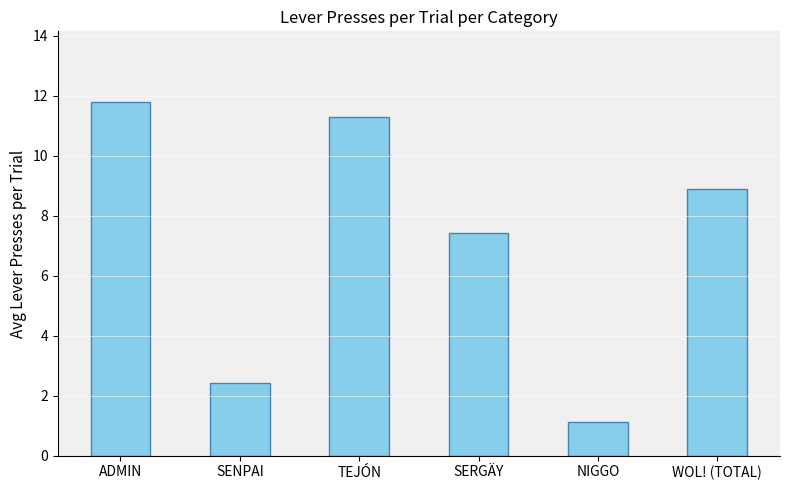

Reading left to right, extract all data points from this chart.

11.8	2.4	11.3	7.4	1.1	8.9